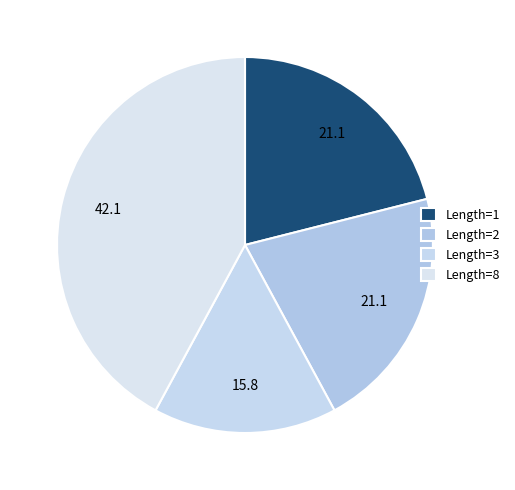

How many segments does this pie chart have?

4